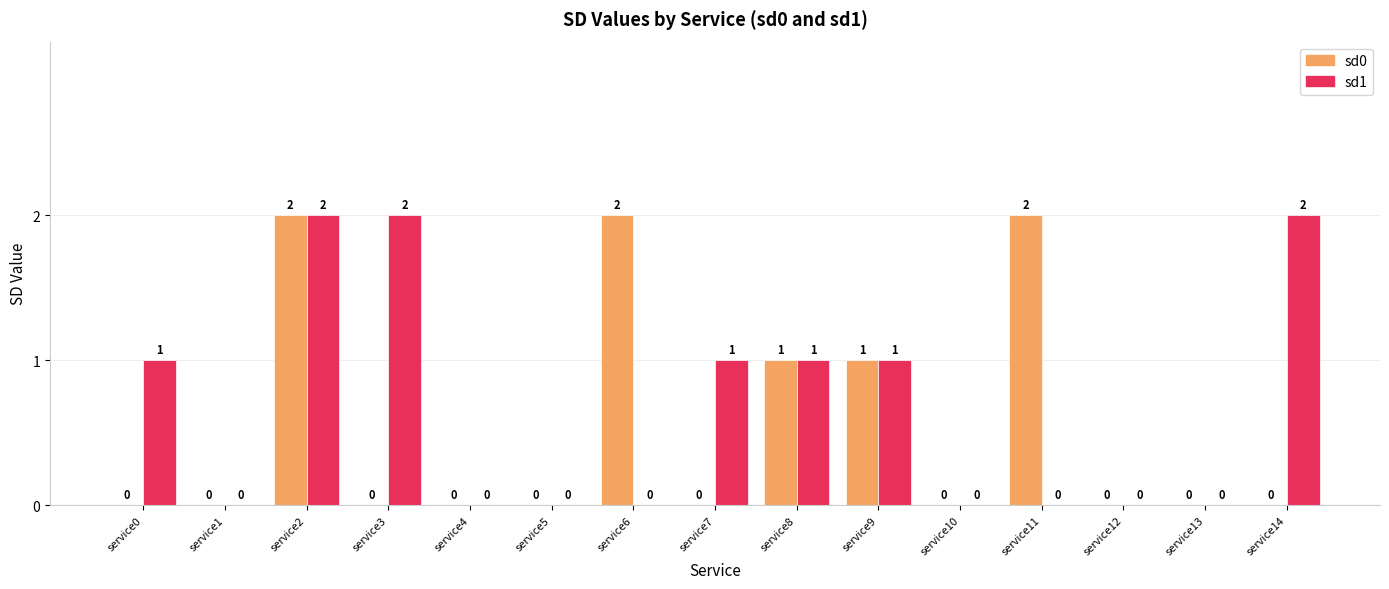

How many groups of bars are there?

15